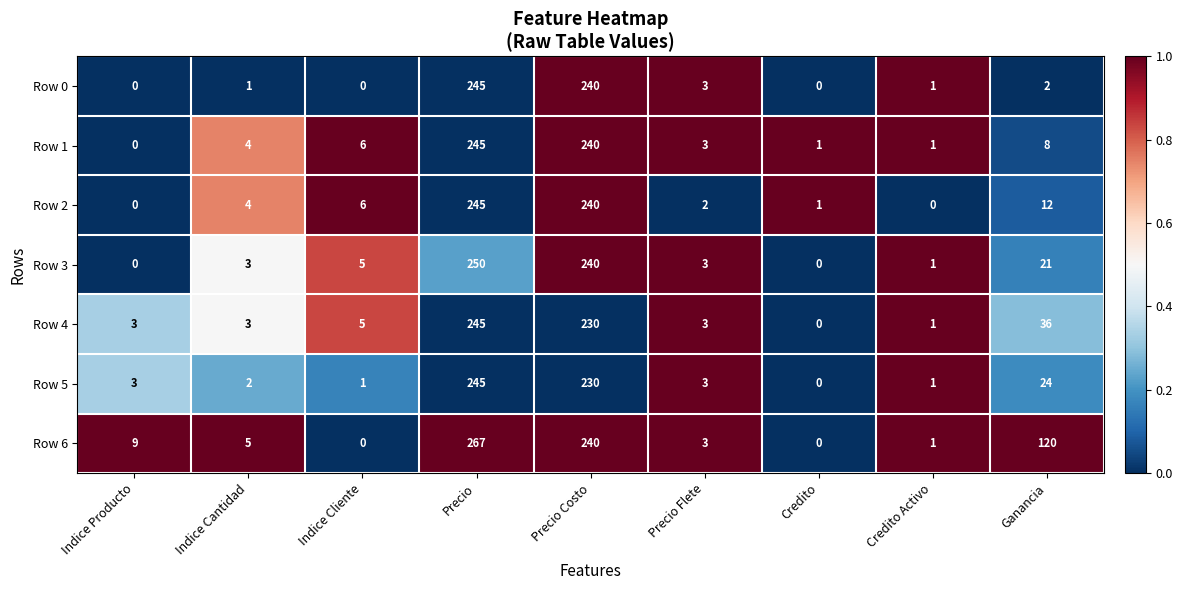

Where is Row 3 nearest to the value 125?

Ganancia